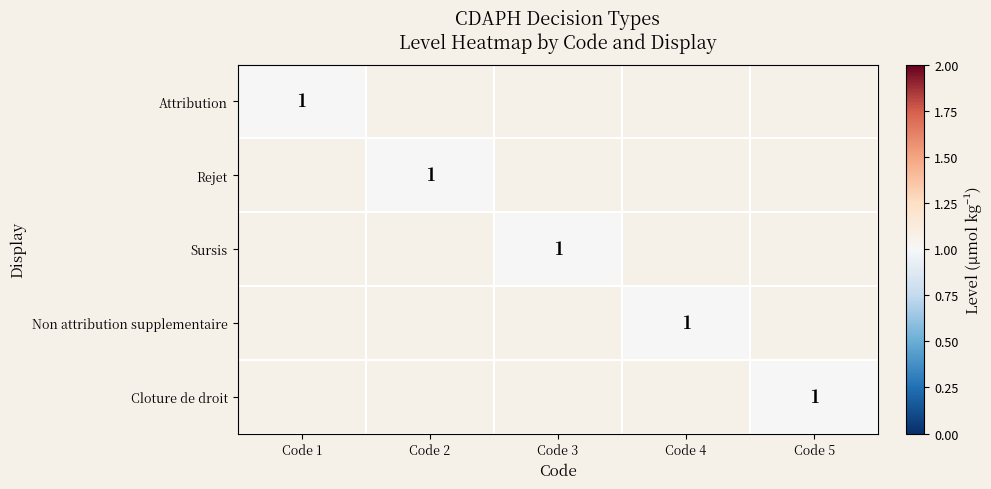

True or false: Attribution has a value of 1 at Code 1.

True